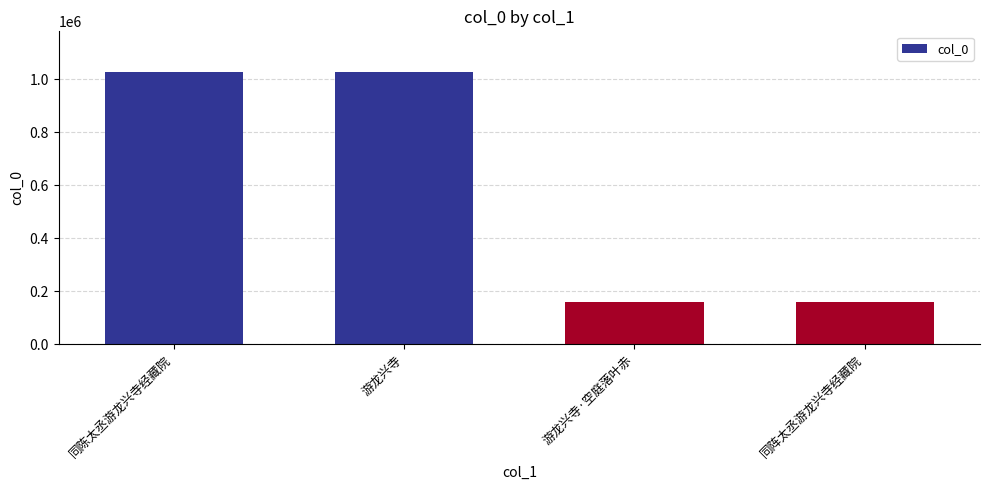

What value does the data have at 同陈太丞游龙兴寺经藏院, to the nearest 100?

1026600